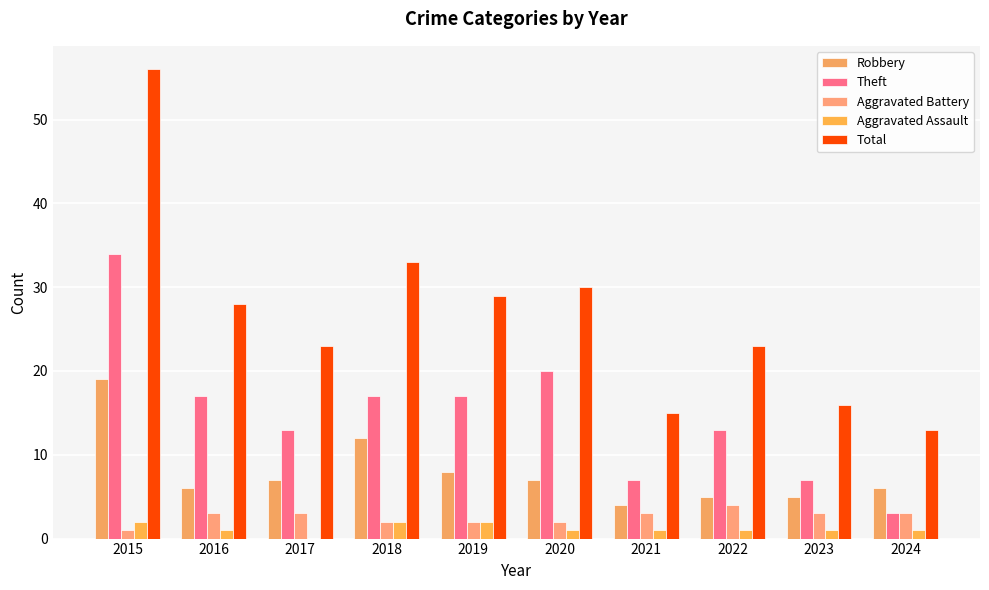

Between 2022 and 2023, which series saw the biggest shift?

Total